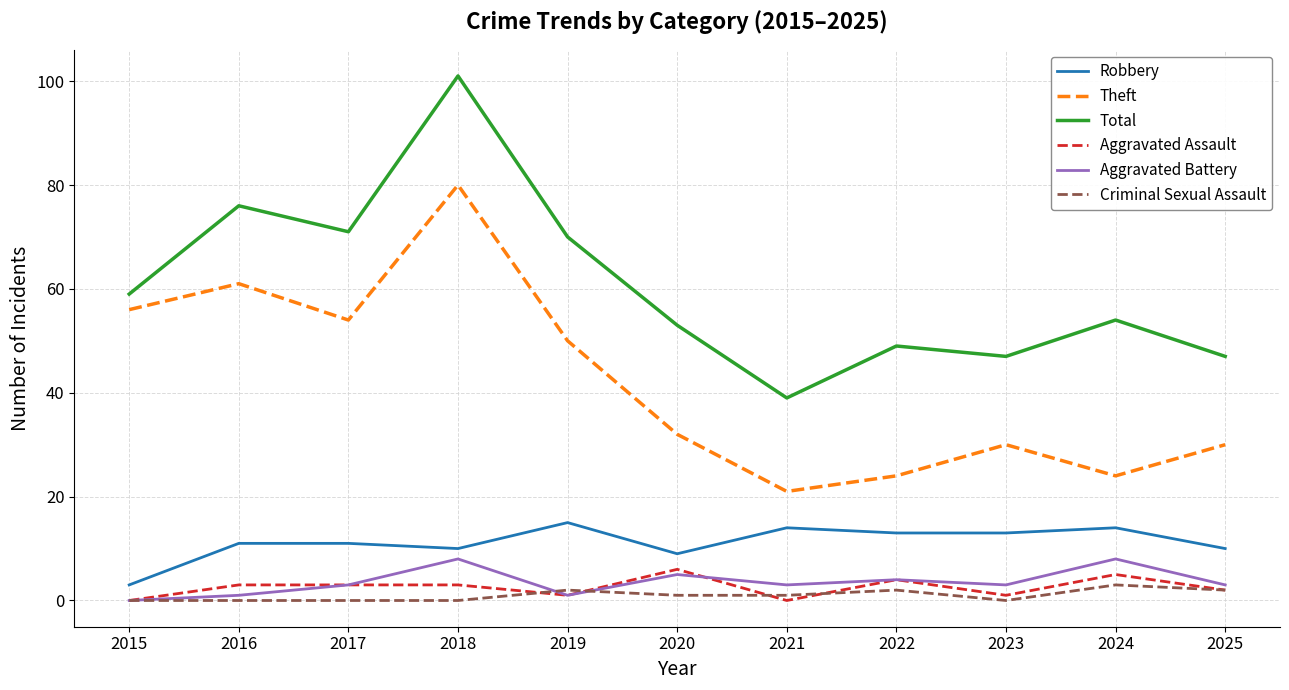

True or false: Theft and Aggravated Assault cross at least once.

False